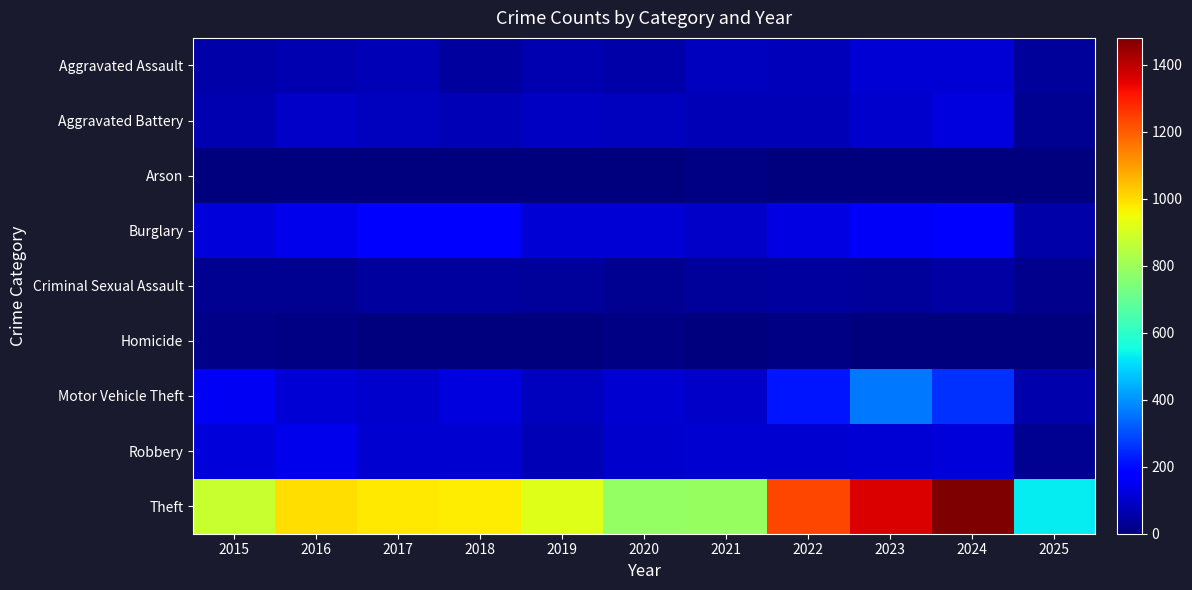

At which category is the sum across all series the highest?

2024